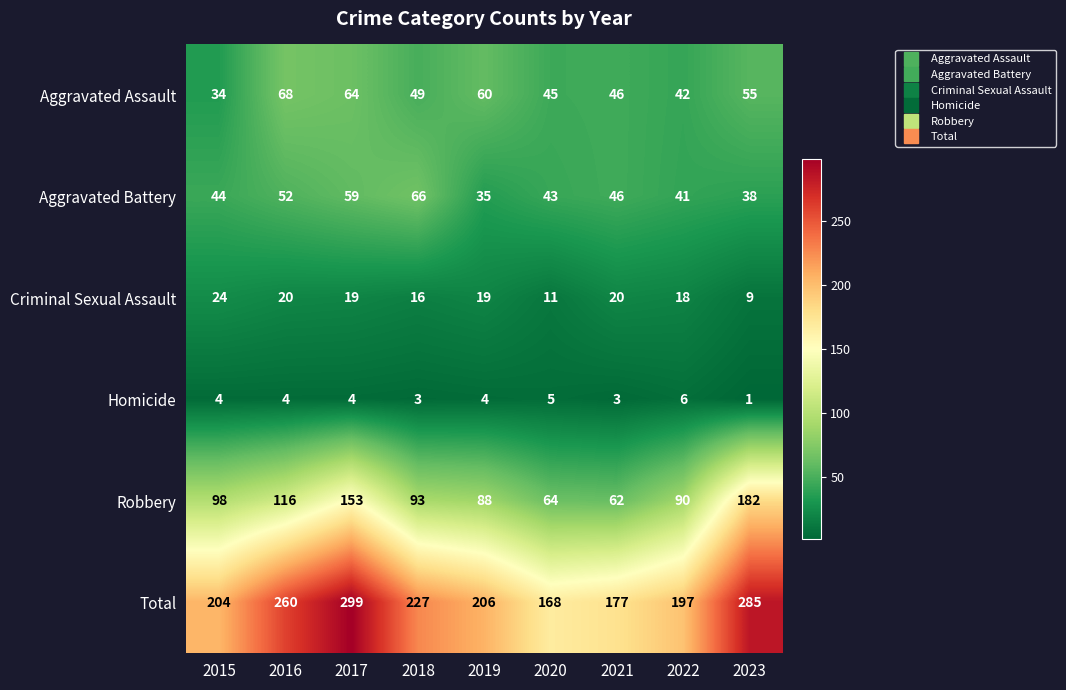

The value of Aggravated Assault at 2022 is 42. True or false?

True